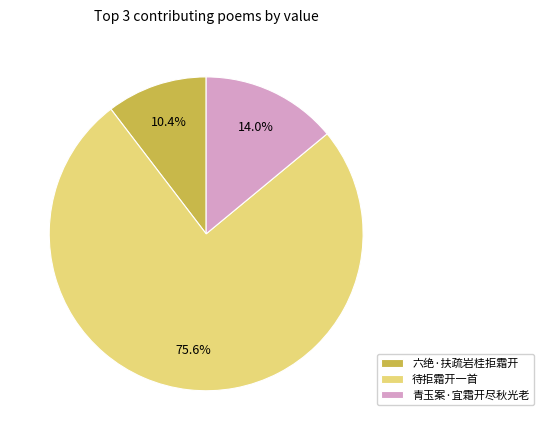

Between 青玉案·宜霜开尽秋光老 and 待拒霜开一首, which is larger?

待拒霜开一首